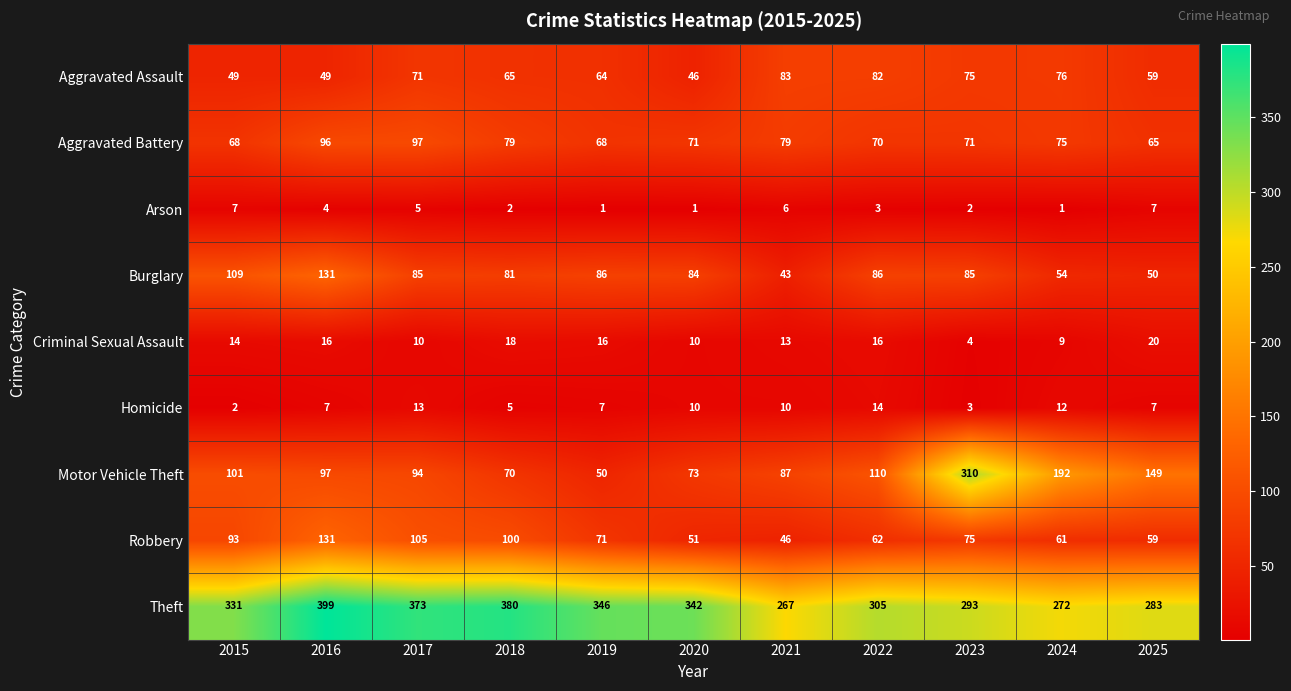

What is the difference between the highest and lowest values at 2016?

395